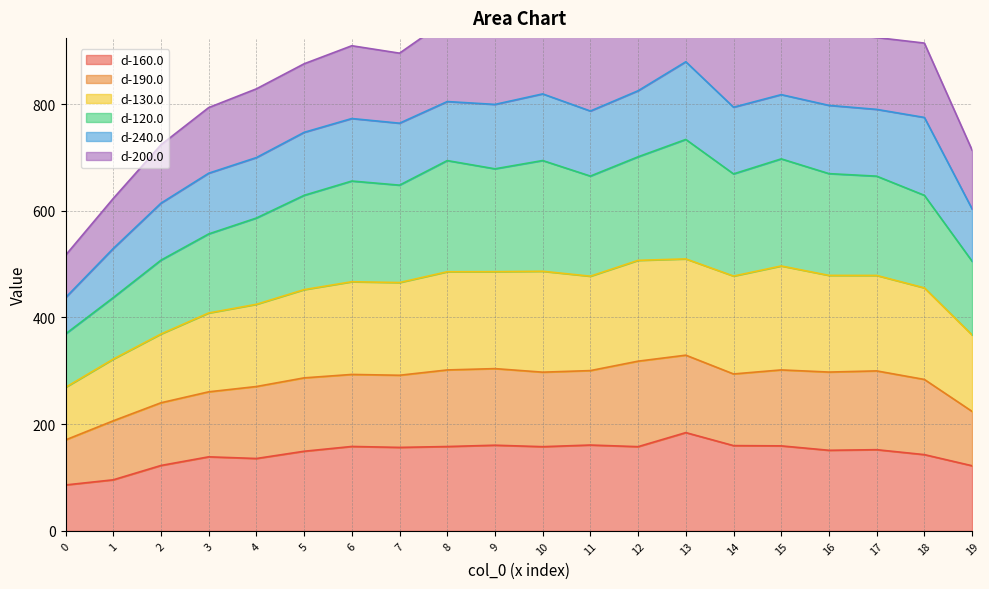

What is the lowest value of the d-160.0 series?

86.1